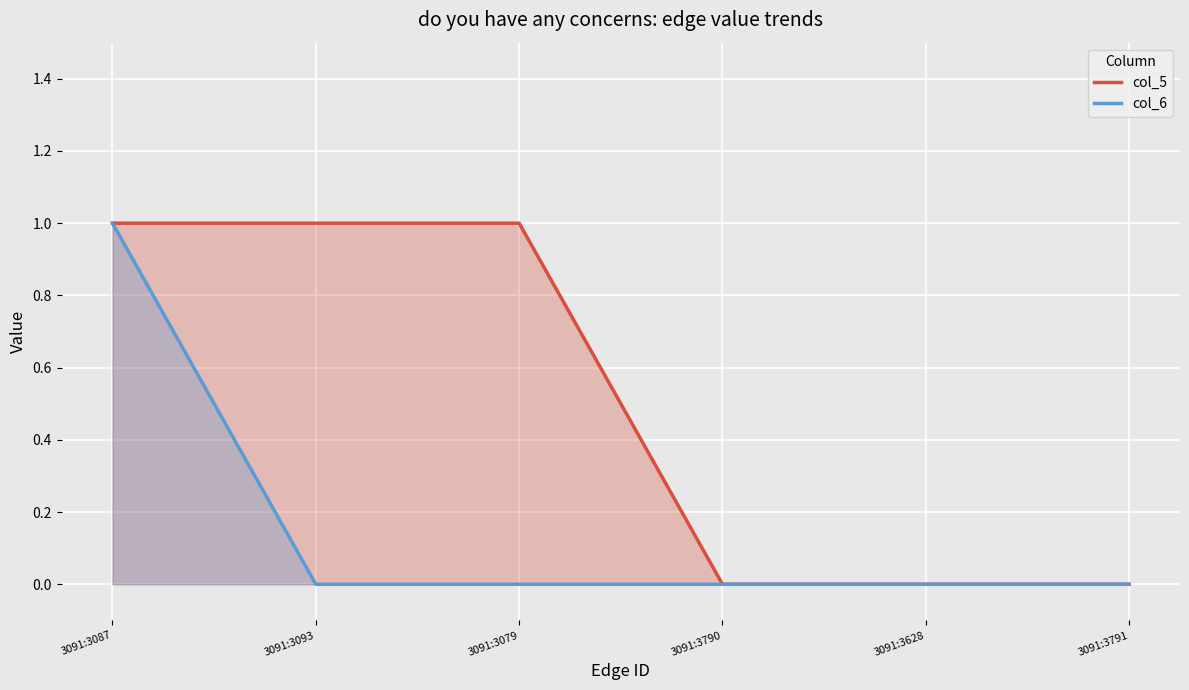

What position from the left is 3091:3628?

5